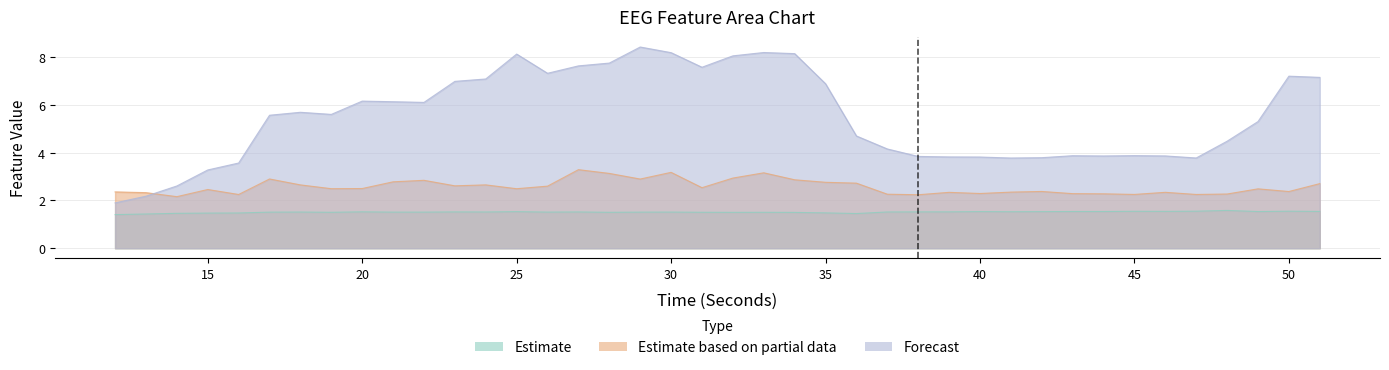

Which has a higher value, 20 or 47?

47